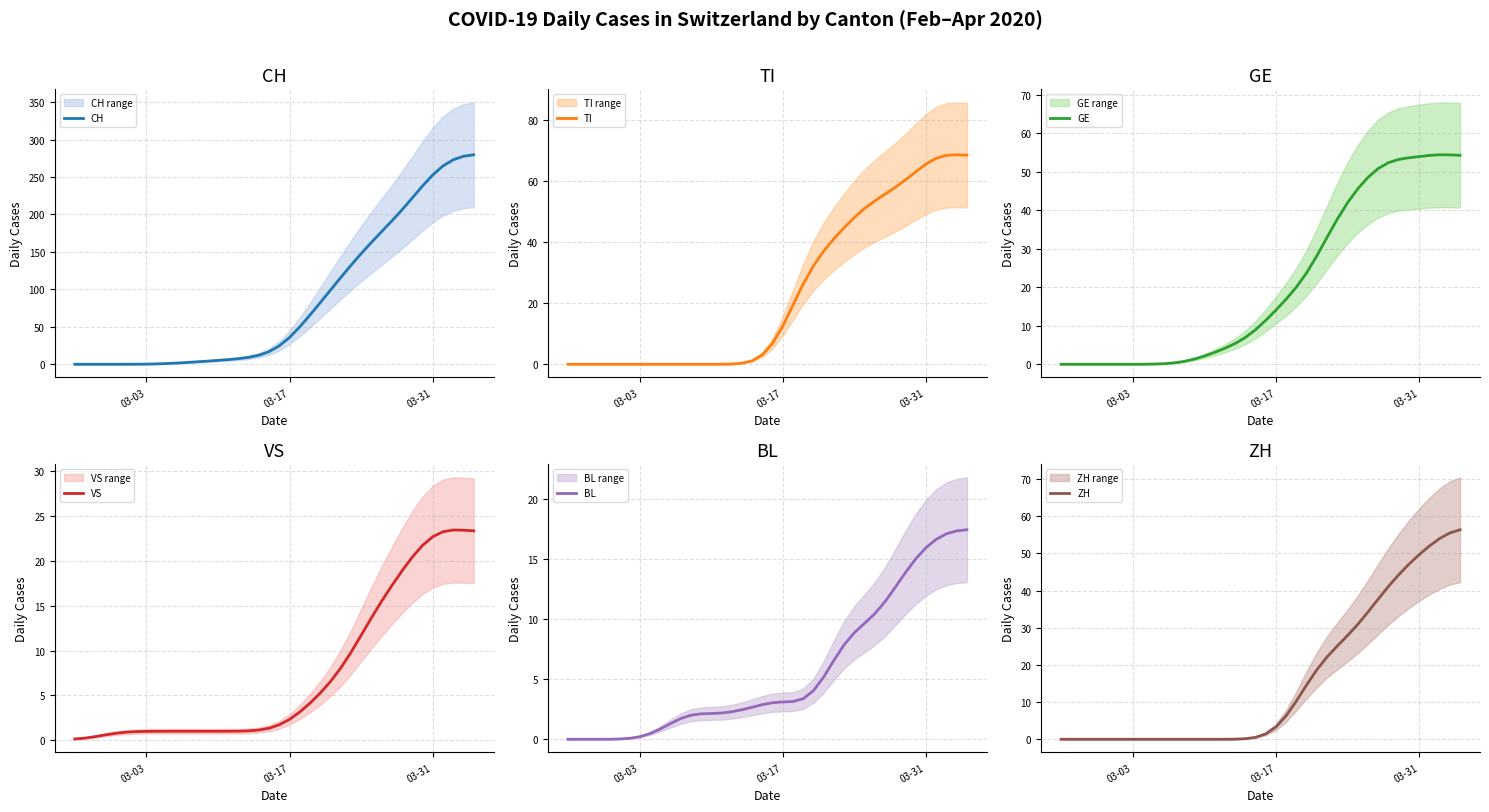

What is the sum of all BL values?

226.0